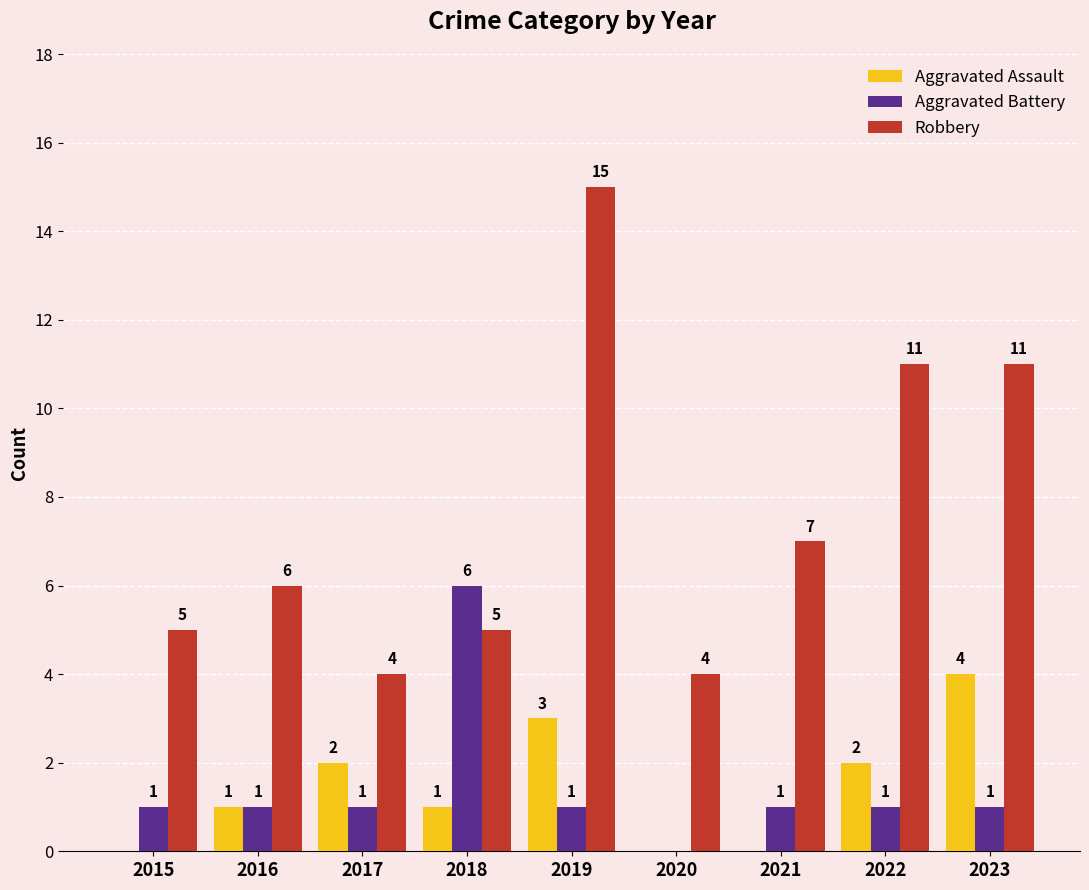

What is the sum of the Aggravated Assault values at 2018 and 2017?

3